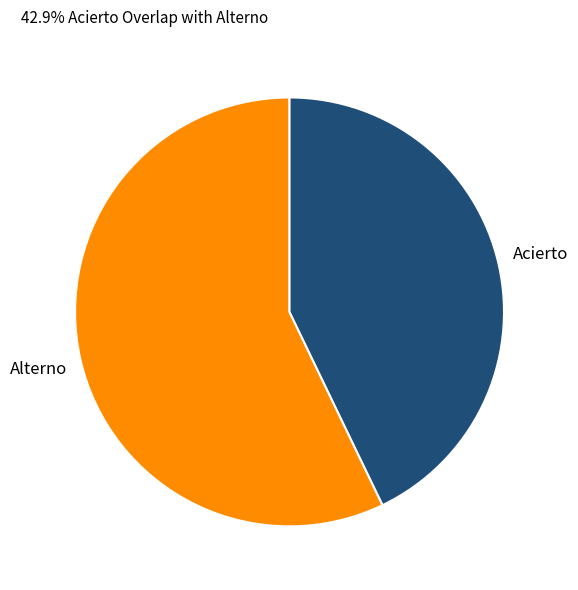

Does any single category account for the majority?

Yes